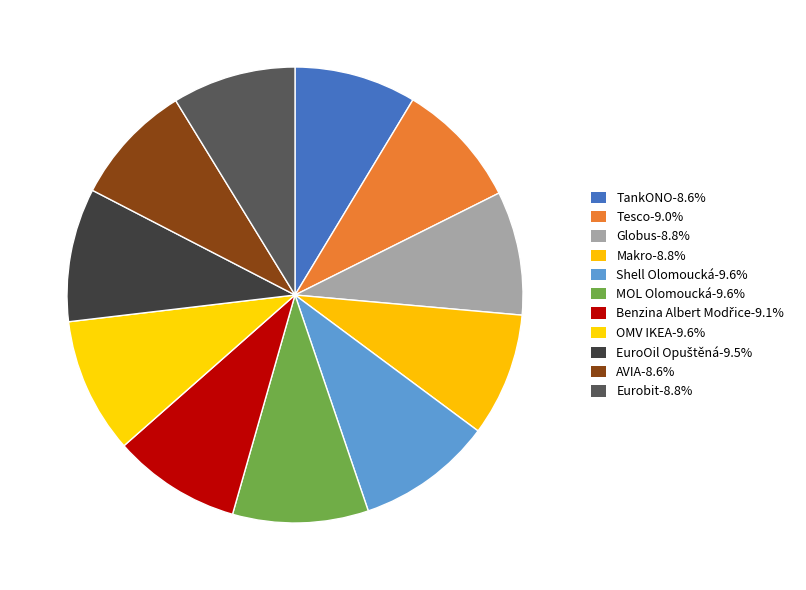

To the nearest percent, what percentage of the pie is Globus?

9%